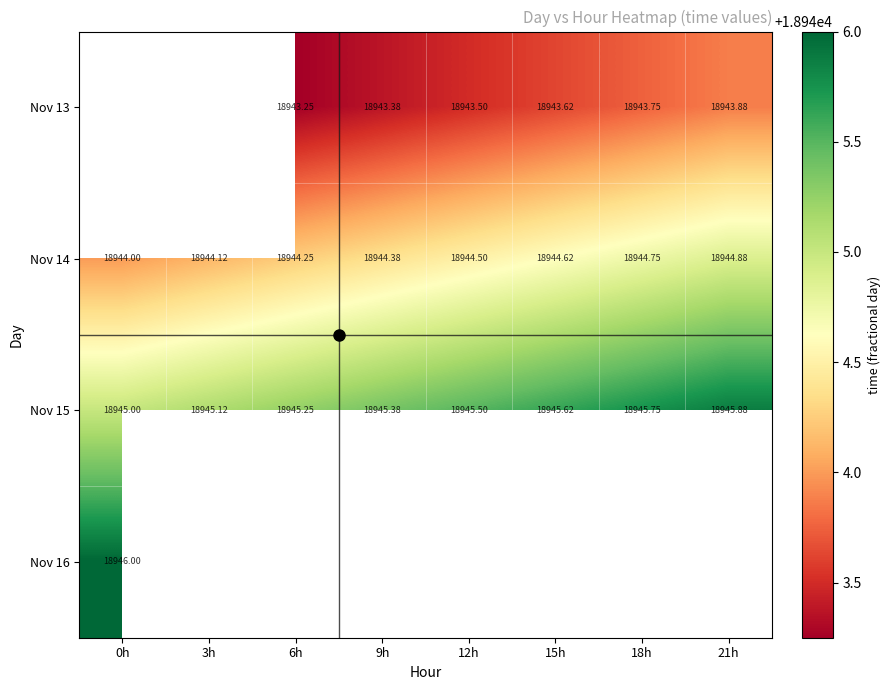

Which category has the lowest value across all series?

6h